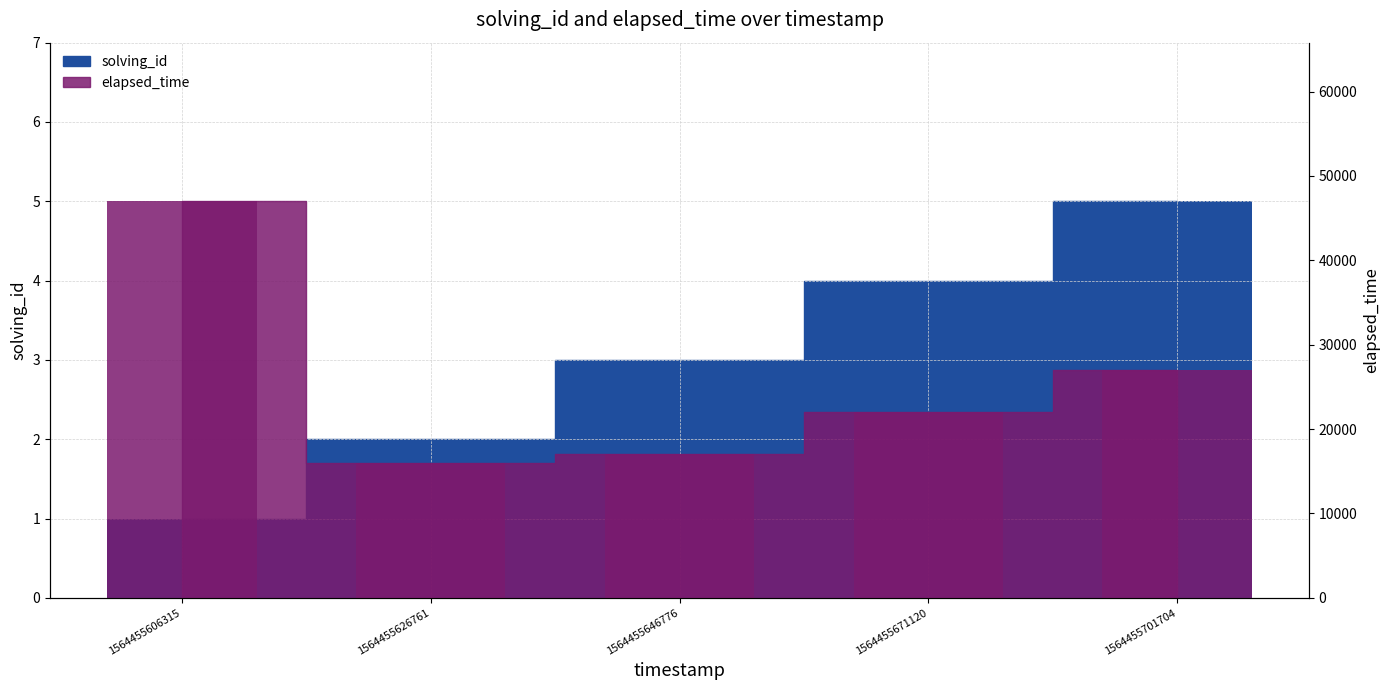

What is the spread (max minus min) of values at 1564455626761?

15998